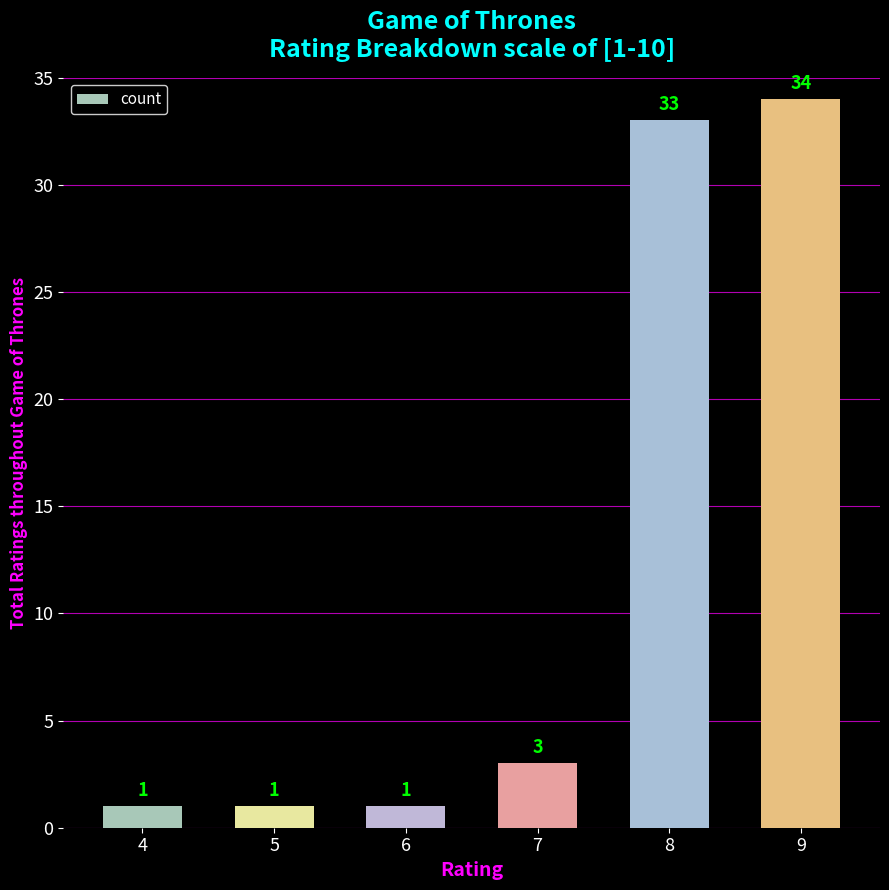

What is the difference between the values at 6 and 7?

2